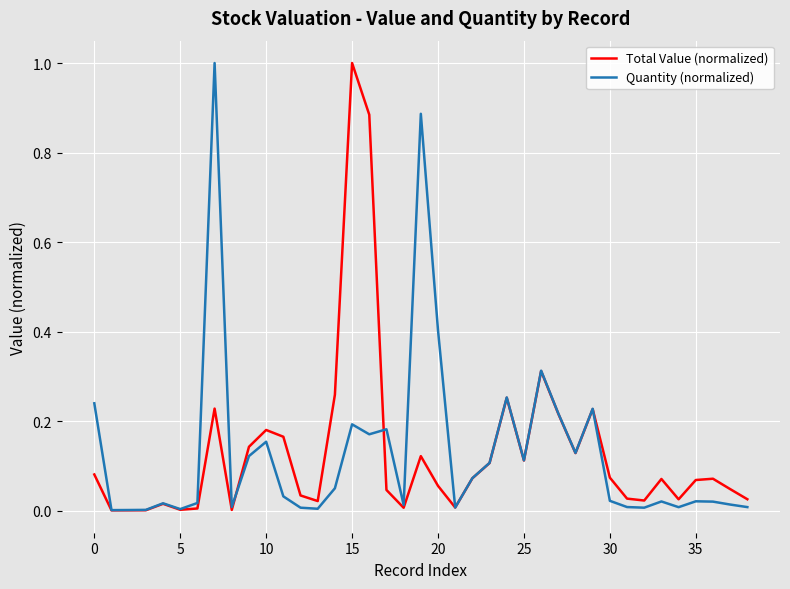

What is the maximum value for Quantity (normalized)?

1.0